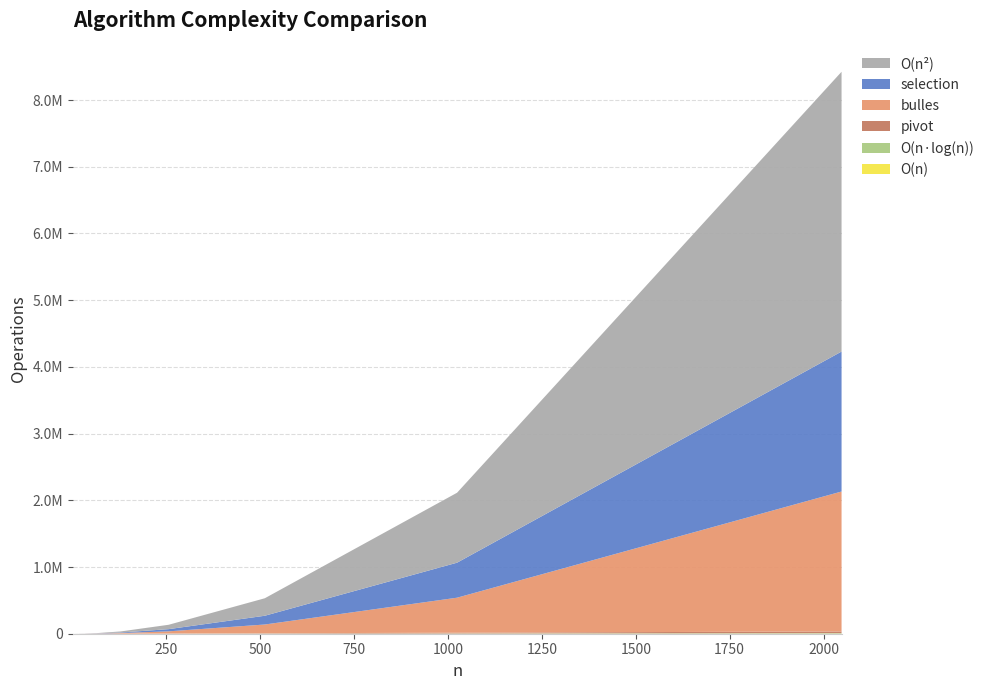

Reading right to left, what are all the values shown in this chart?

O(n²): 4194304.0	1048576.0	262144.0	65536.0	16384.0	4096.0	1024.0	256.0	64.0	16.0	4.0	1.0
selection: 2098176.0	524800.0	131328.0	32896.0	8256.0	2080.0	528.0	136.0	36.0	10.0	3.0	1.0
bulles: 2098176.0	524800.0	131328.0	32896.0	8256.0	2080.0	528.0	136.0	36.0	10.0	3.0	0.0
pivot: 25009.0	11147.0	4881.0	2100.0	898.0	376.0	142.0	52.0	15.0	4.0	1.0	0.0
O(nlog(n)): 6781.6	3082.5	1387.1	616.5	269.7	115.6	48.2	19.3	7.2	2.4	0.6	0.0
O(n): 2048.0	1024.0	512.0	256.0	128.0	64.0	32.0	16.0	8.0	4.0	2.0	1.0